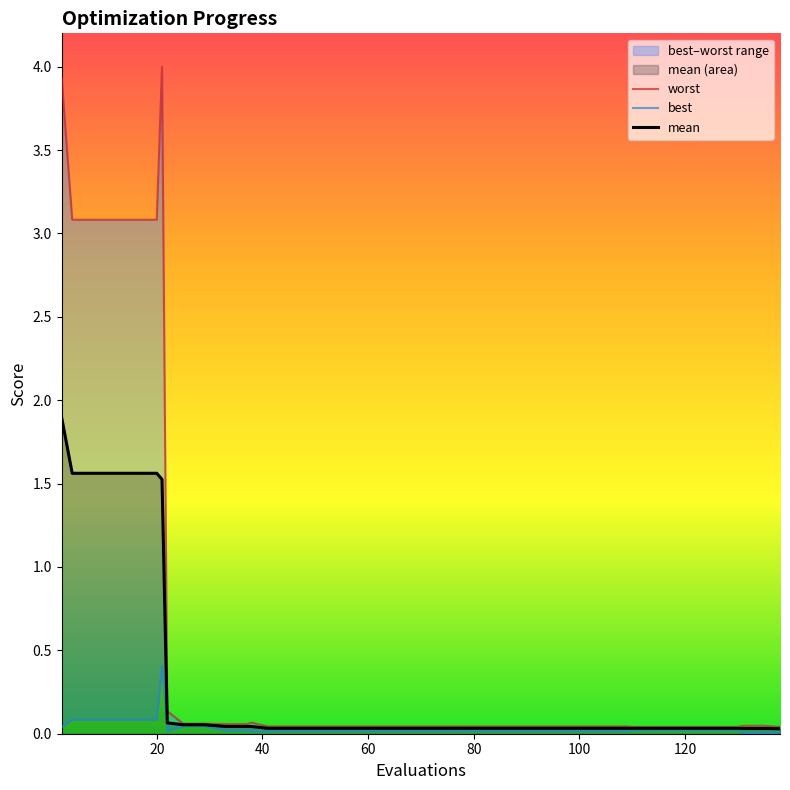

Reading left to right, transcribe all the data shown in this chart.

worst: 3.9	3.1	3.1	3.1	3.1	3.1	4.0	0.1	0.1	0.1	0.1	0.1	0.1	0.0	0.0	0.0	0.0	0.0	0.0	0.0	0.0	0.0	0.0	0.0	0.0	0.0	0.0	0.0	0.0	0.0	0.0	0.0	0.0	0.0	0.0	0.0	0.0	0.0	0.0	0.0
best: 0.0	0.1	0.1	0.1	0.1	0.1	0.4	0.0	0.0	0.0	0.0	0.0	0.0	0.0	0.0	0.0	0.0	0.0	0.0	0.0	0.0	0.0	0.0	0.0	0.0	0.0	0.0	0.0	0.0	0.0	0.0	0.0	0.0	0.0	0.0	0.0	0.0	0.0	0.0	0.0
mean: 1.9	1.6	1.6	1.6	1.6	1.6	1.5	0.1	0.1	0.1	0.0	0.0	0.0	0.0	0.0	0.0	0.0	0.0	0.0	0.0	0.0	0.0	0.0	0.0	0.0	0.0	0.0	0.0	0.0	0.0	0.0	0.0	0.0	0.0	0.0	0.0	0.0	0.0	0.0	0.0